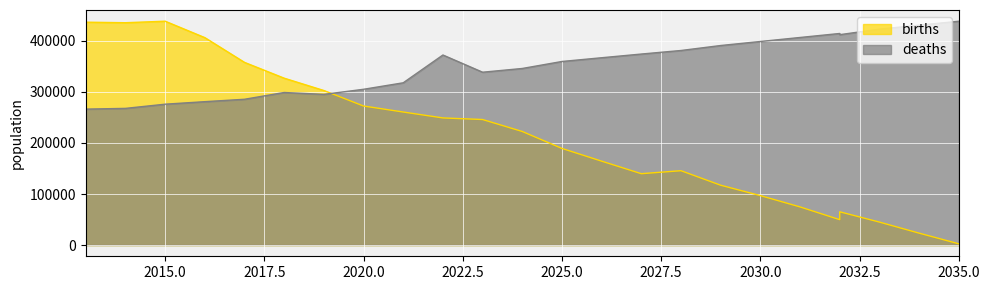

At which category does the chart reach its peak across all series?

2015